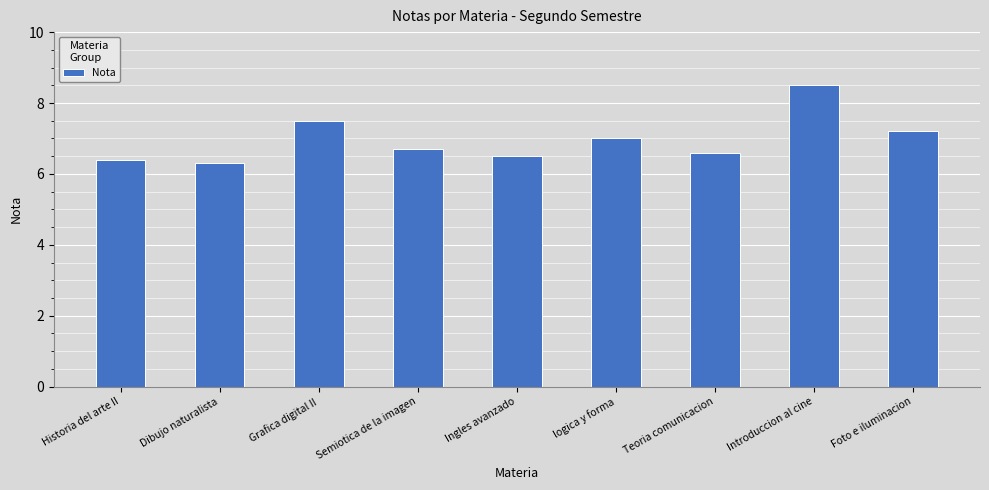

What is the label of the 9th bar from the left?

Foto e iluminacion